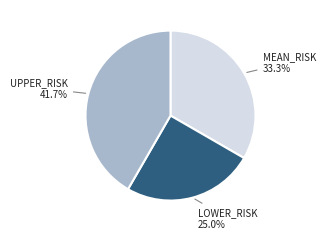

Is there any slice that represents more than half of the pie?

No